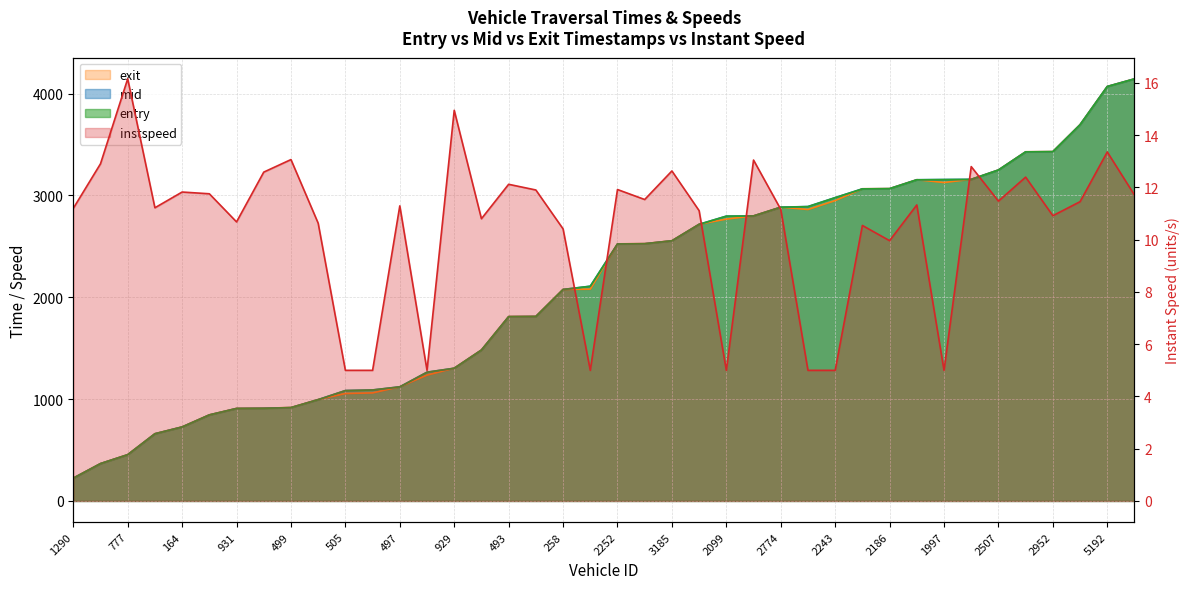

What is the sum of all entry values?

84435.7